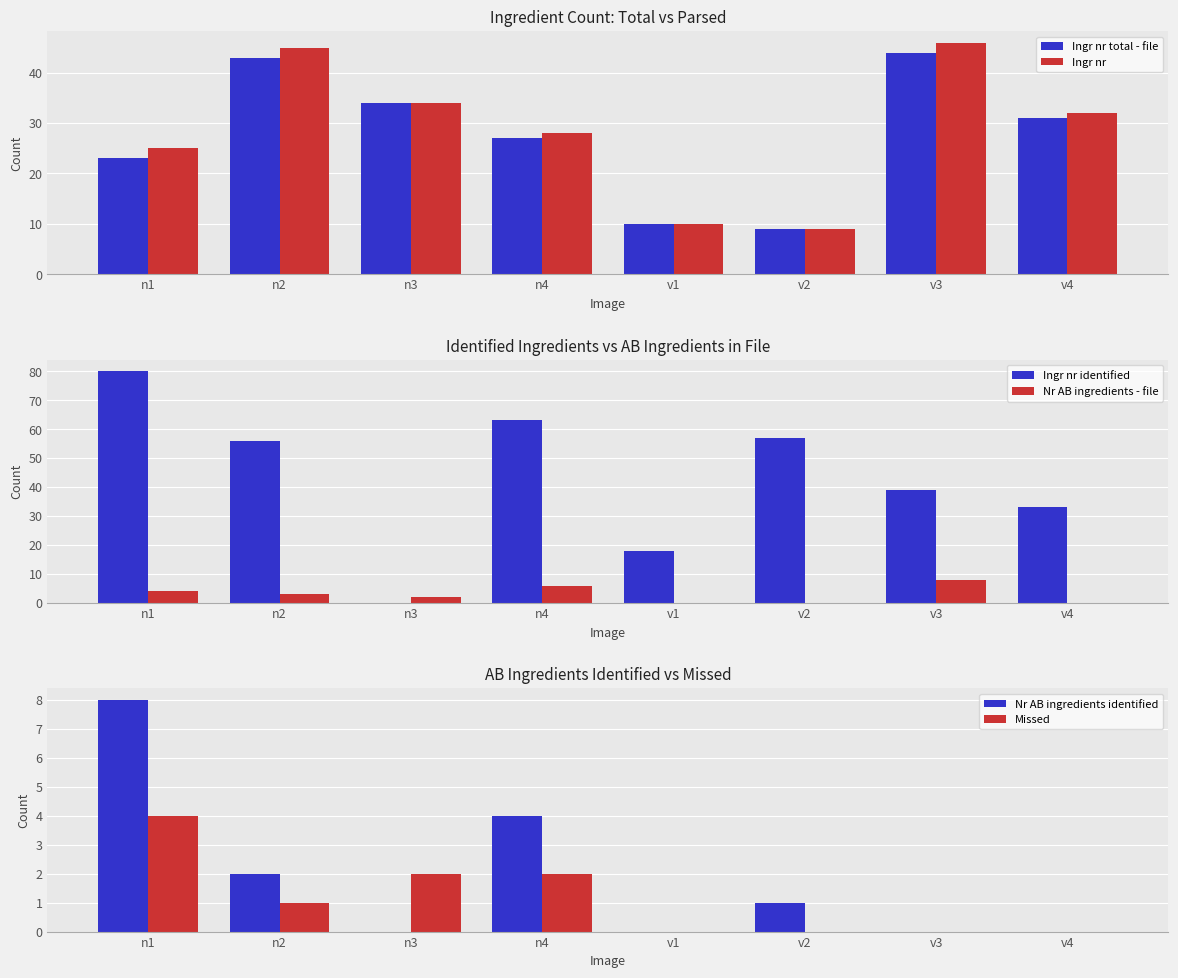

How many data points in Nr AB ingredients identified are above 1?

3